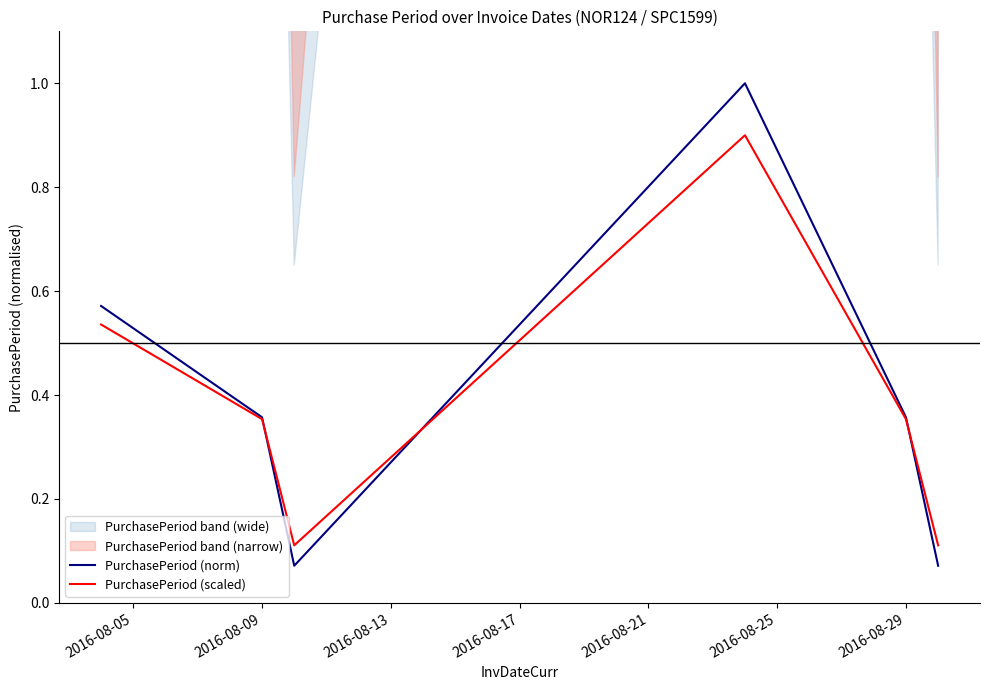

Does the chart display data point markers on the line(s)?

No